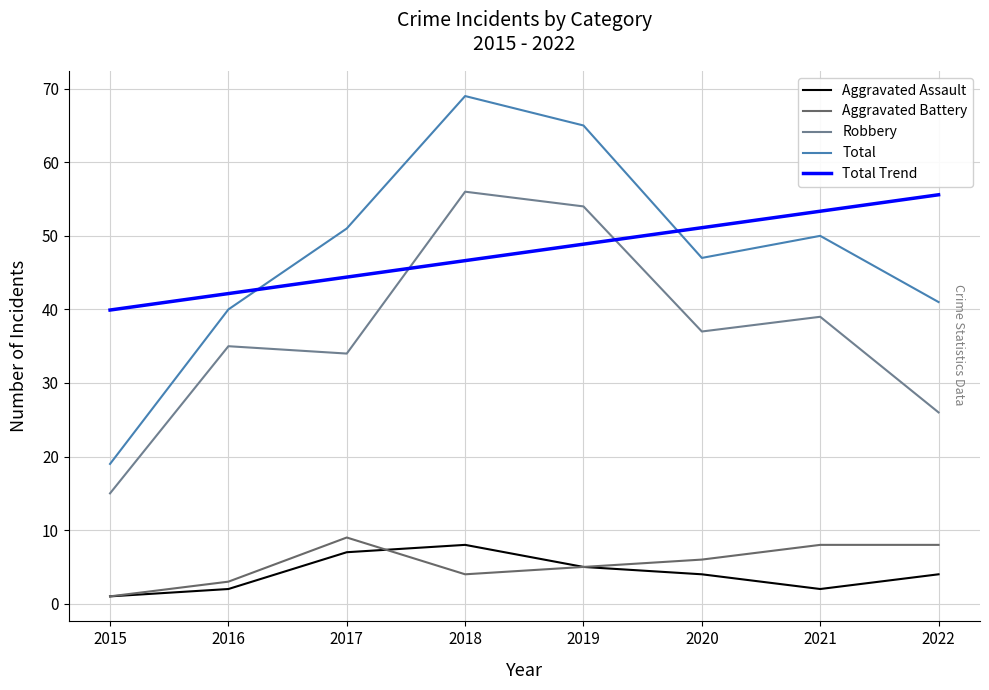

True or false: Total Trend has more than 0 points higher than both neighbors.

False